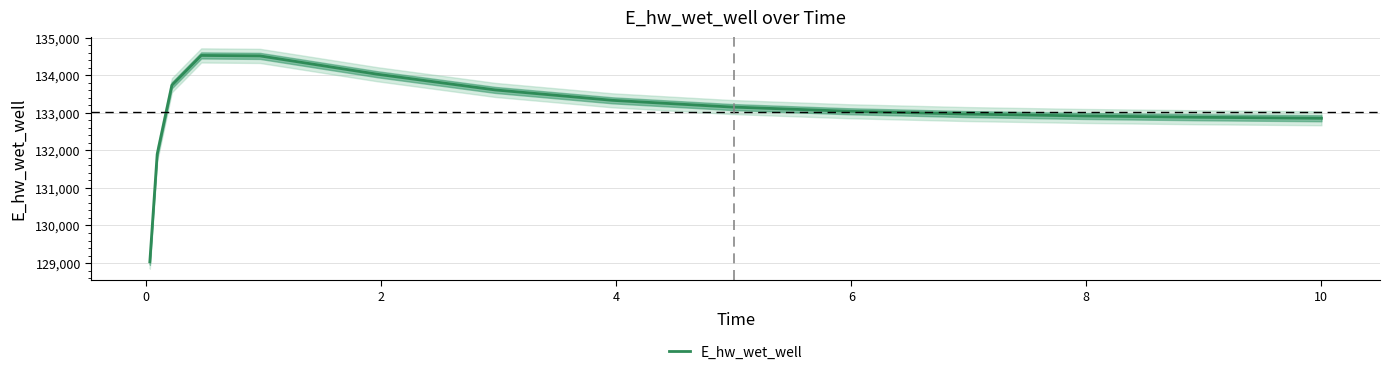

What is the lowest value of the E_hw_wet_well series?

129032.5